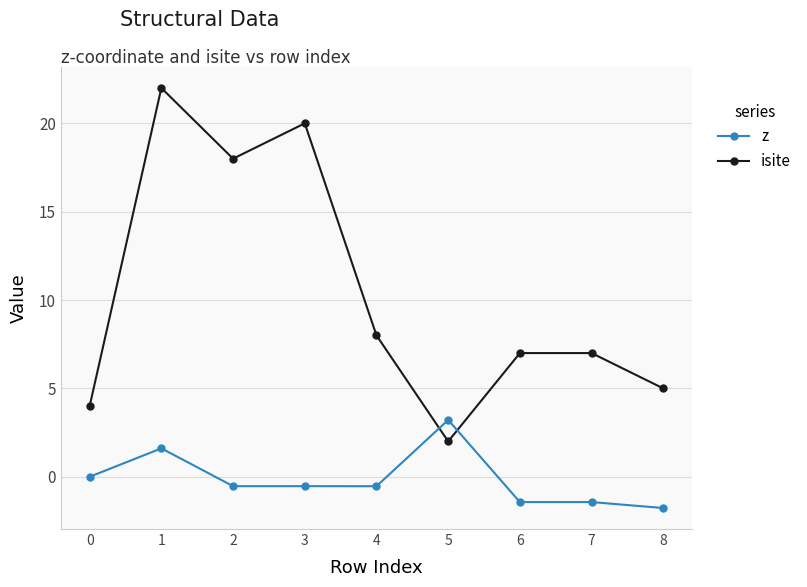

What is the difference between the second highest and minimum values in the isite series?

18.0